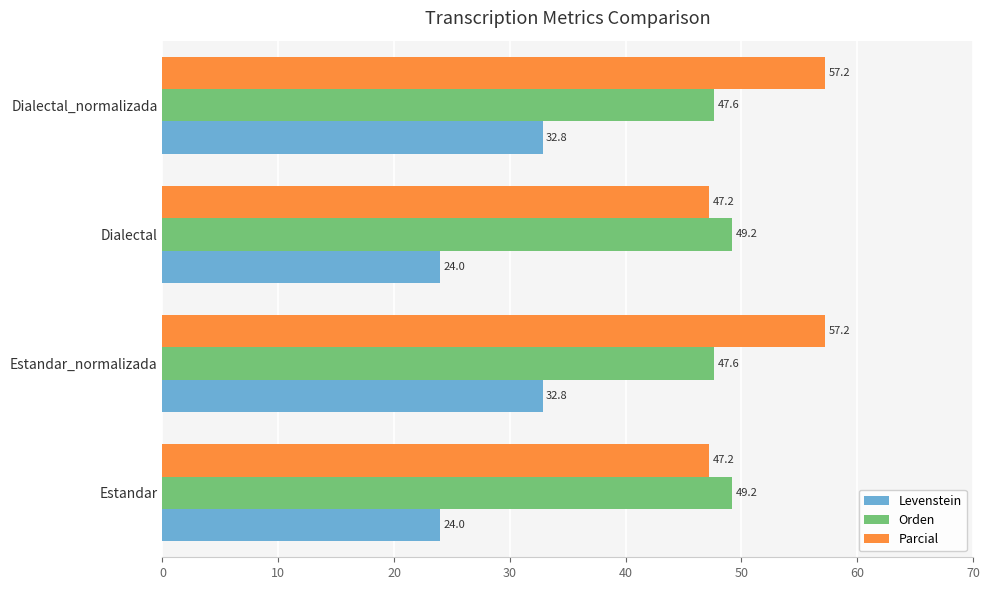

What is the average value of the Parcial series?

52.2